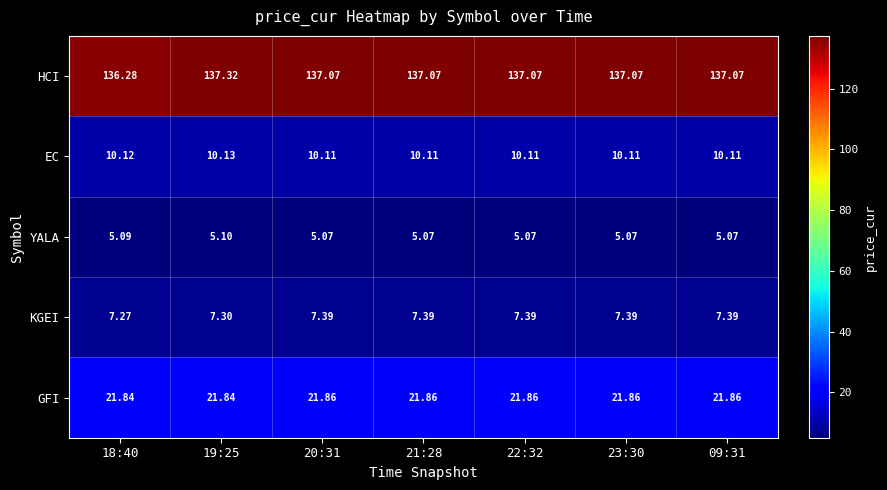

Is the value of KGEI at 19:25 greater than the value of HCI at 23:30?

No